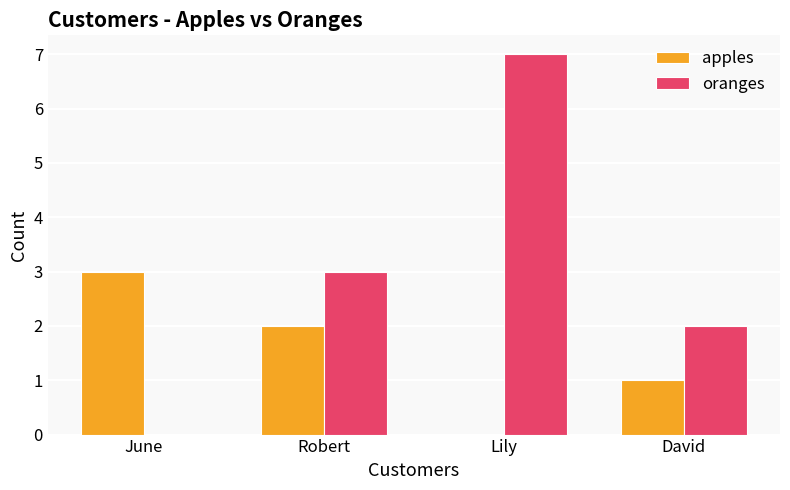

True or false: apples has a value of 2 at David.

False